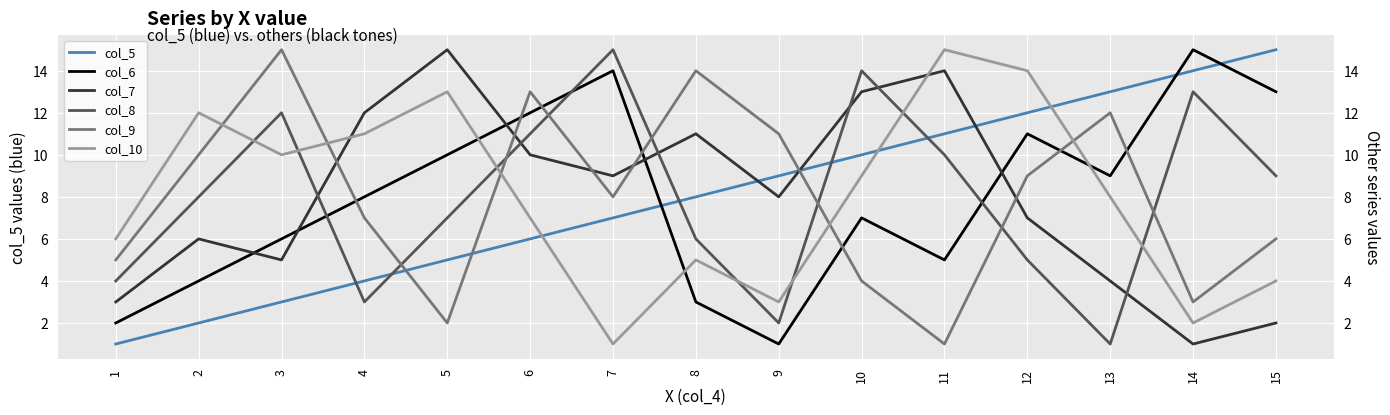

At how many categories does at least one series exceed 14?

6